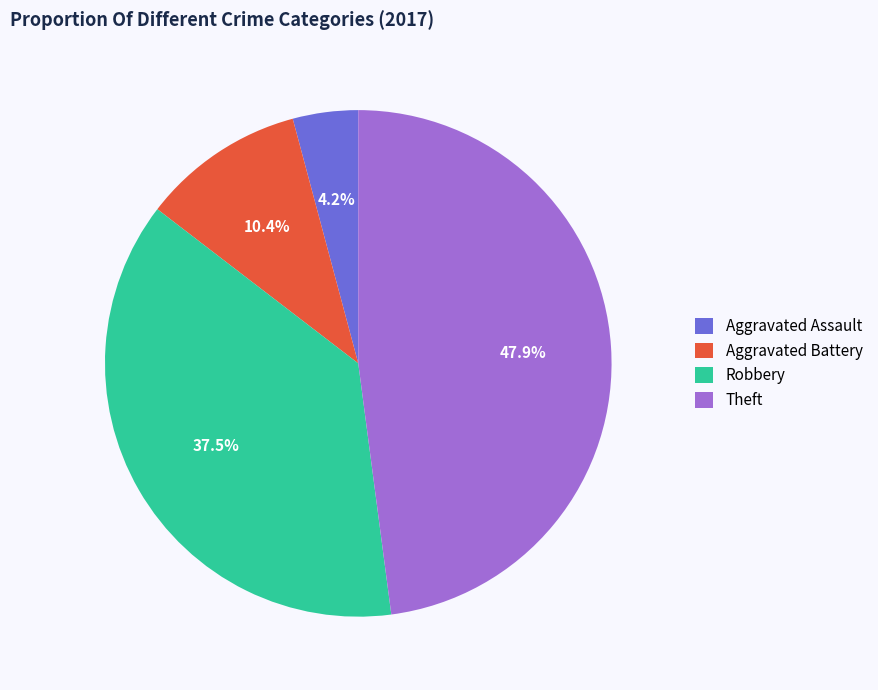

Which category has the biggest portion of the pie?

Theft